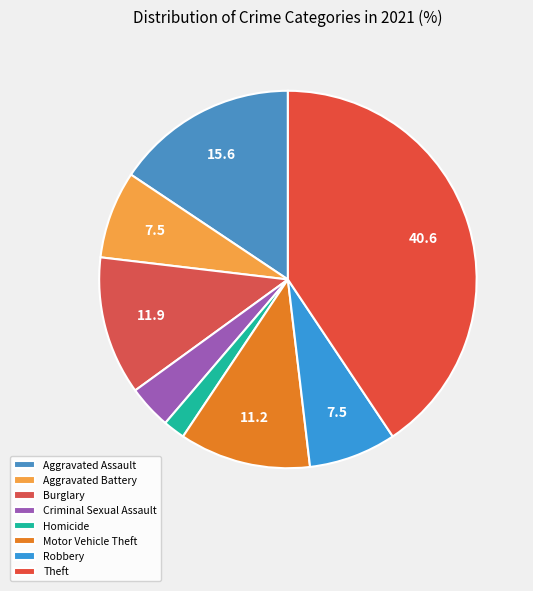

How many segments does this pie chart have?

8